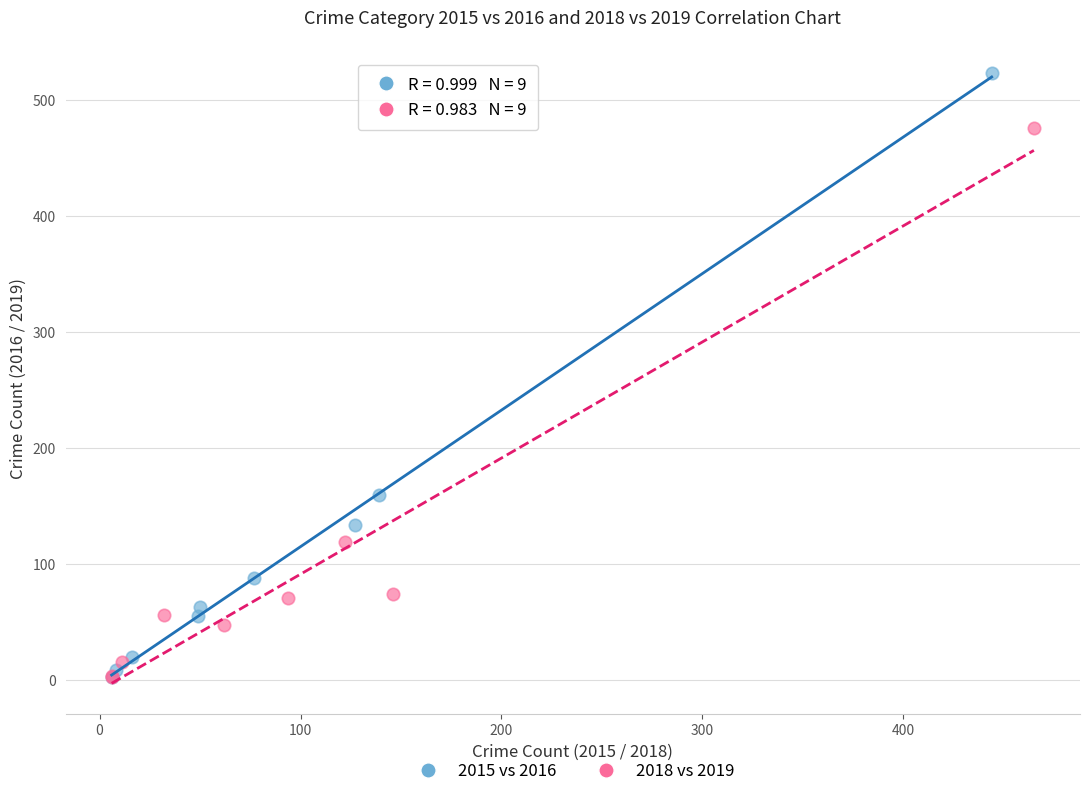

Which series has the widest spread of Y values?

2015 vs 2016